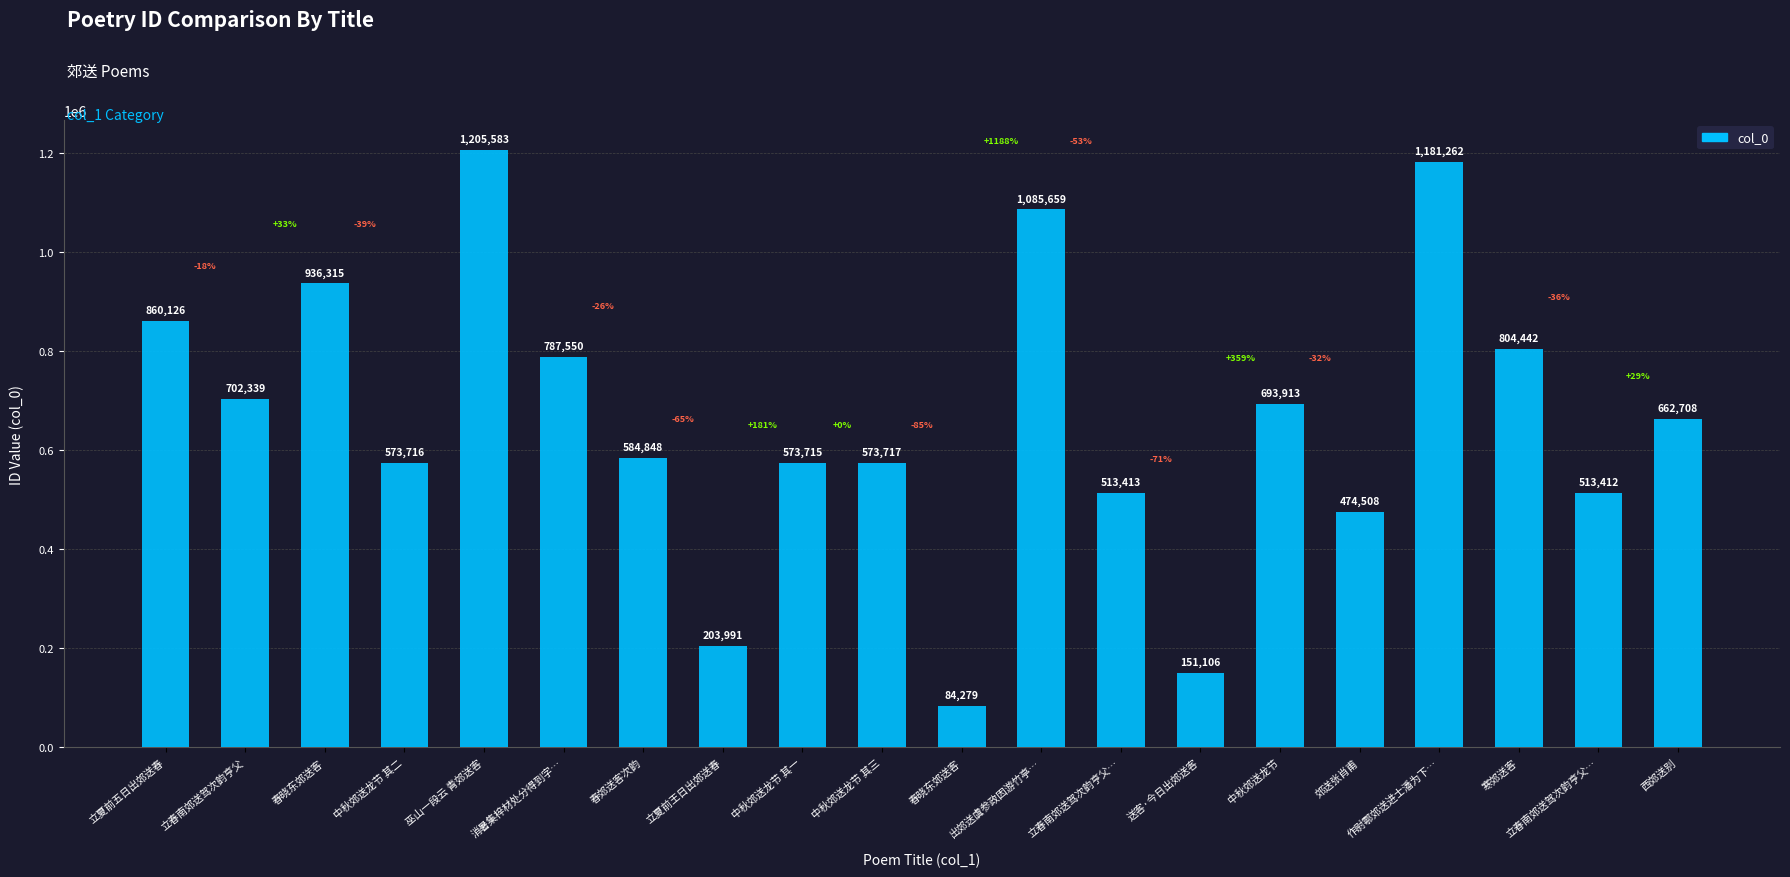

How many series are shown in this chart?

1